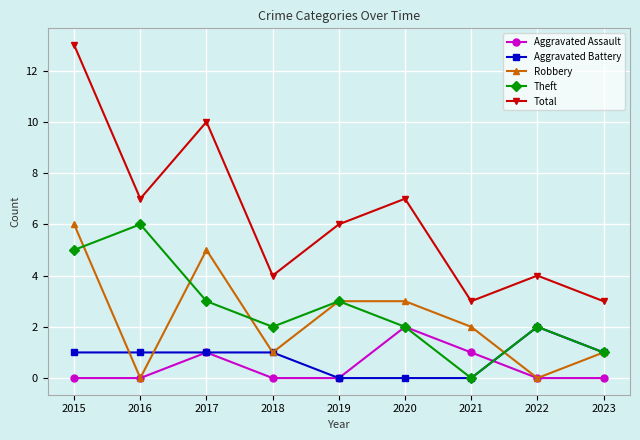

How many Total values are between 4 and 7?

5